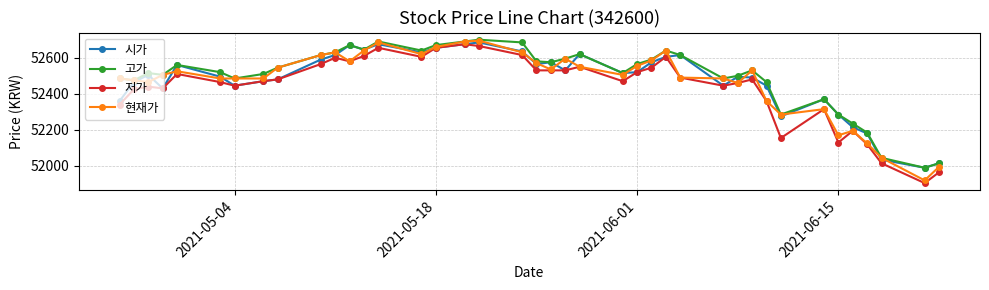

At how many categories does at least one series exceed 52060?

37